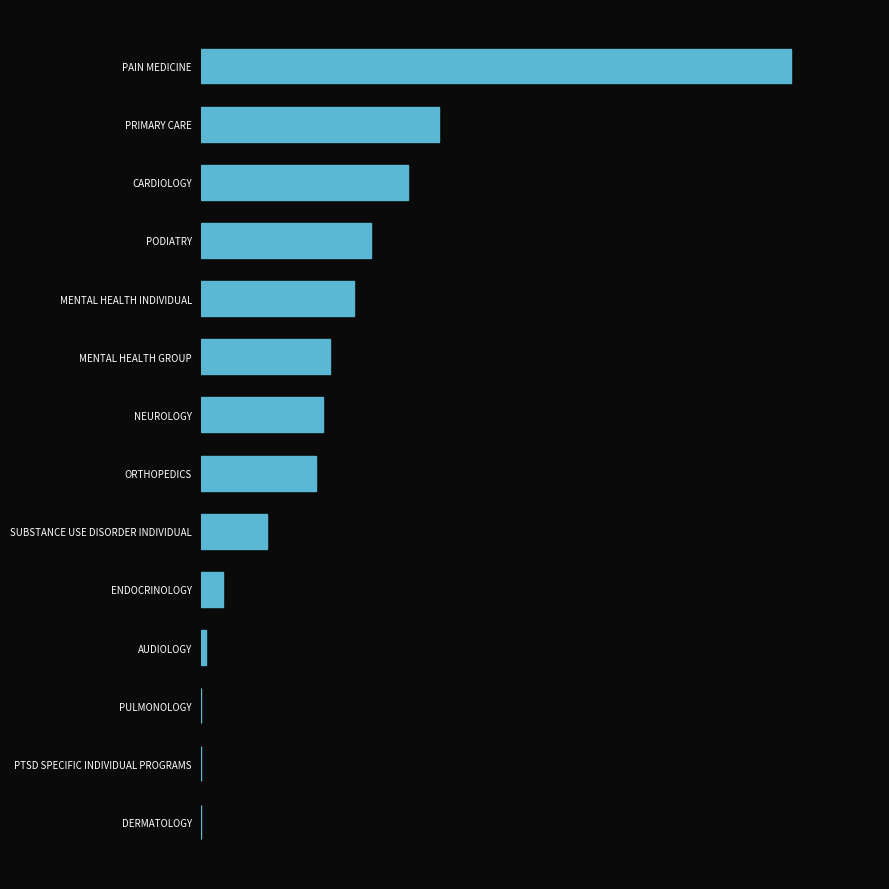

What is the greatest value displayed?

24.3